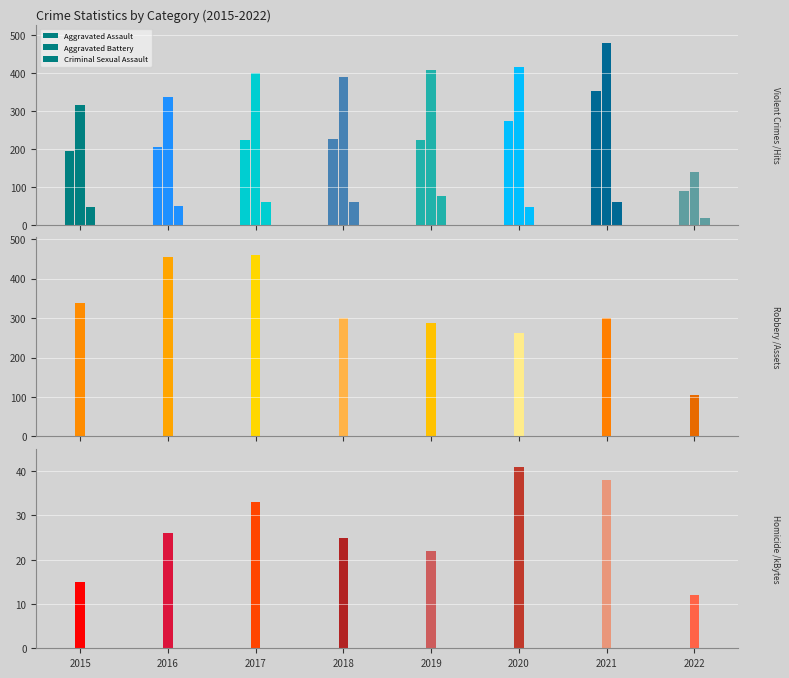

How many values in the Aggravated Assault series are below 224?

4